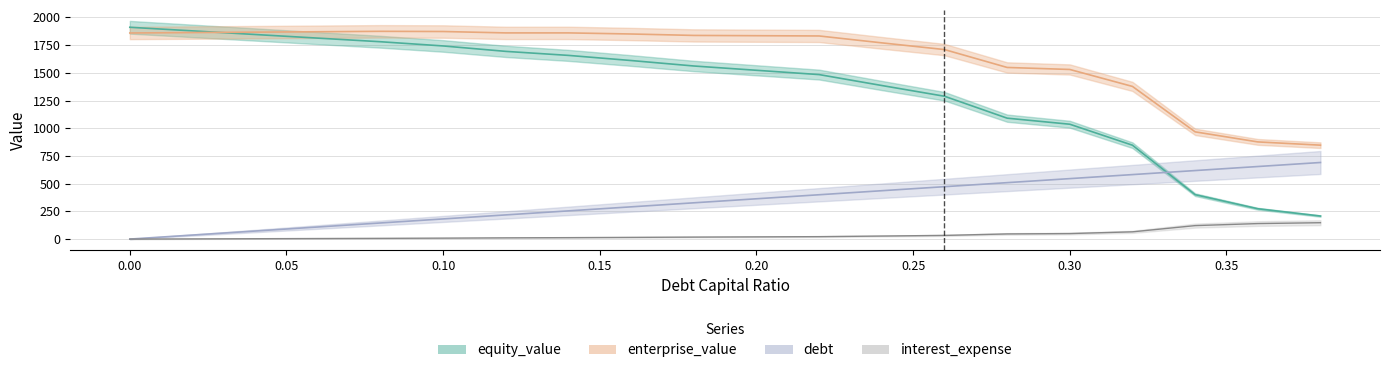

What is the label of the 6th point from the right?

0.28